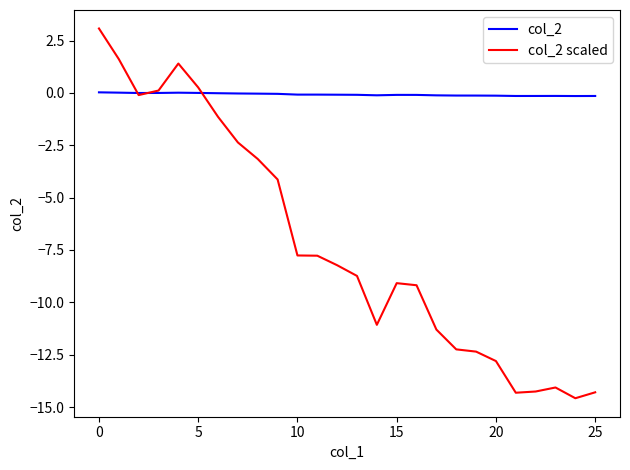

Which series has the widest spread of values?

col_2 scaled